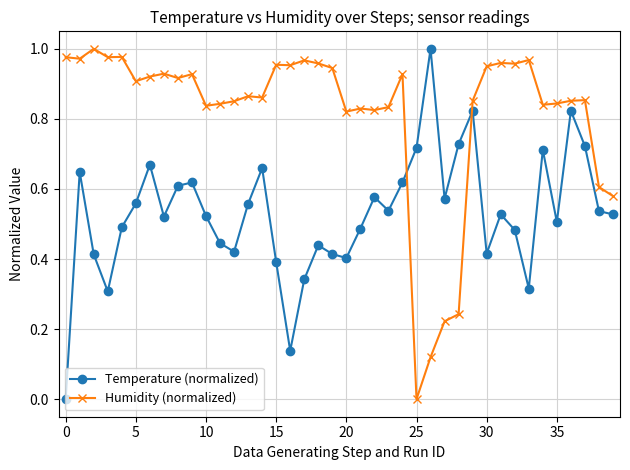

True or false: Temperature (normalized) and Humidity (normalized) intersect in this chart.

True